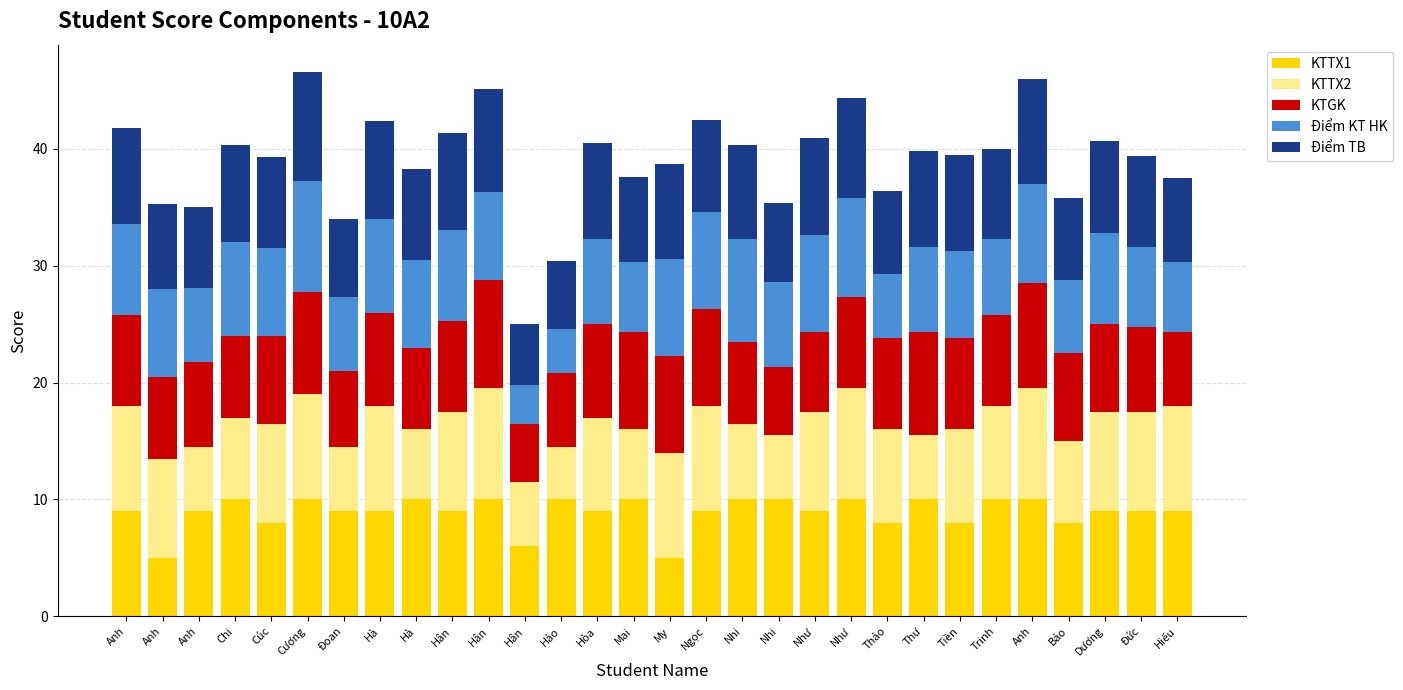

Which series has the widest spread of values?

Điểm KT HK